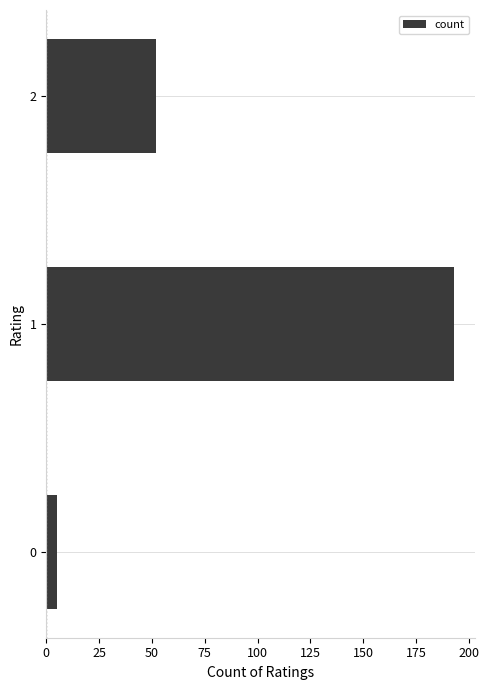

Reading bottom to top, list all the values displayed in this chart.

0=5	1=193	2=52